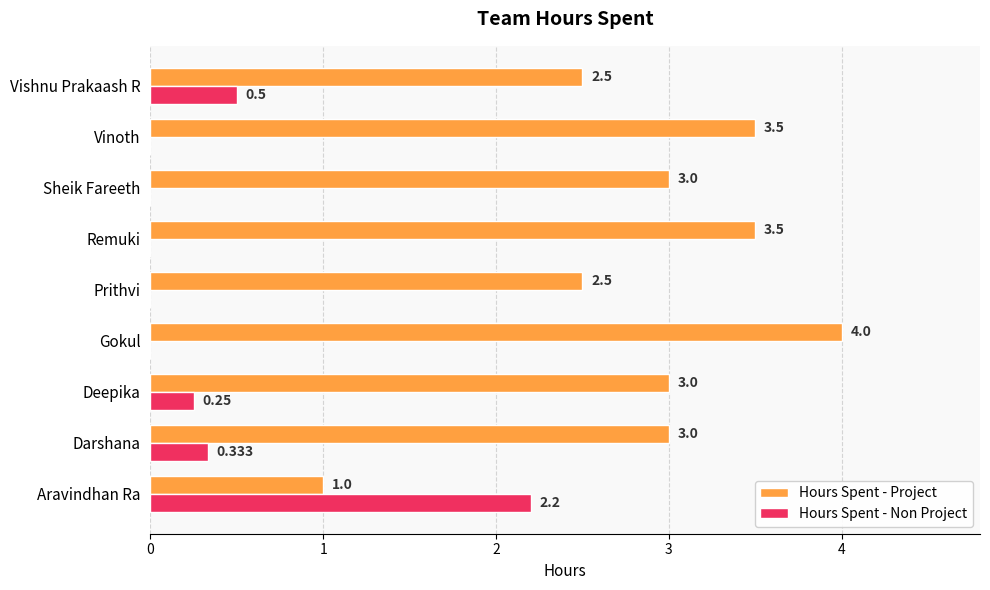

Between Gokul and Vinoth, which series saw the biggest shift?

Hours Spent - Project